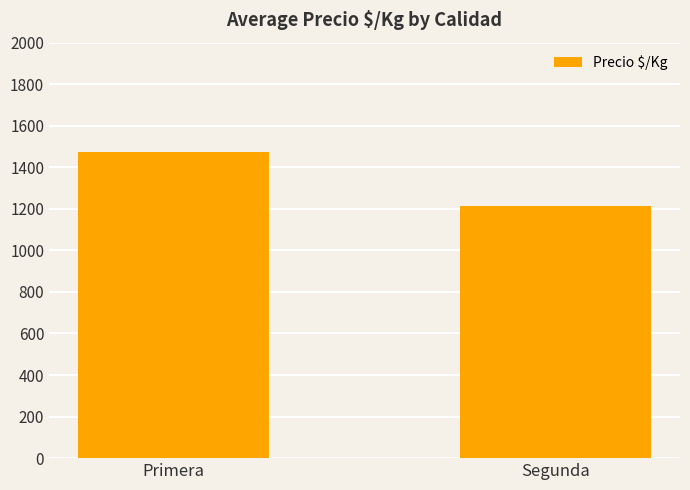

Count the number of values greater than 1471.

1